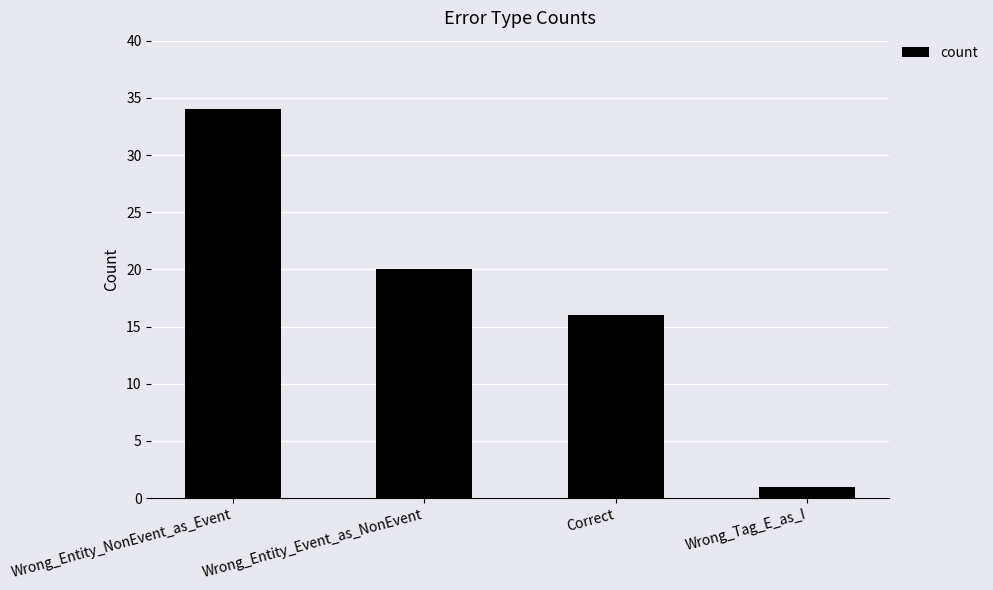

How many bars are there in total?

4